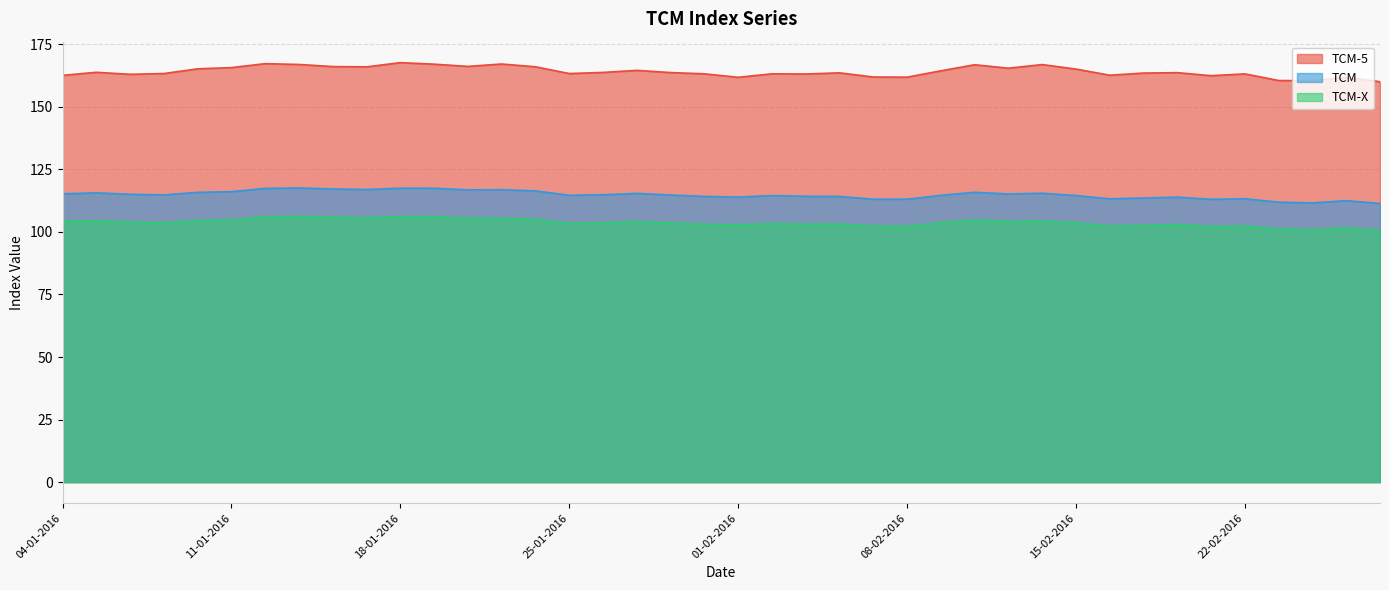

Rank the categories by TCM-5 value from lowest to highest.

26-02-2016, 24-02-2016, 23-02-2016, 25-02-2016, 01-02-2016, 08-02-2016, 05-02-2016, 19-02-2016, 04-01-2016, 16-02-2016, 06-01-2016, 03-02-2016, 22-02-2016, 29-01-2016, 02-02-2016, 07-01-2016, 25-01-2016, 17-02-2016, 04-02-2016, 18-02-2016, 28-01-2016, 26-01-2016, 05-01-2016, 09-02-2016, 27-01-2016, 15-02-2016, 08-01-2016, 11-02-2016, 11-01-2016, 15-01-2016, 22-01-2016, 14-01-2016, 20-01-2016, 10-02-2016, 12-02-2016, 13-01-2016, 19-01-2016, 21-01-2016, 12-01-2016, 18-01-2016